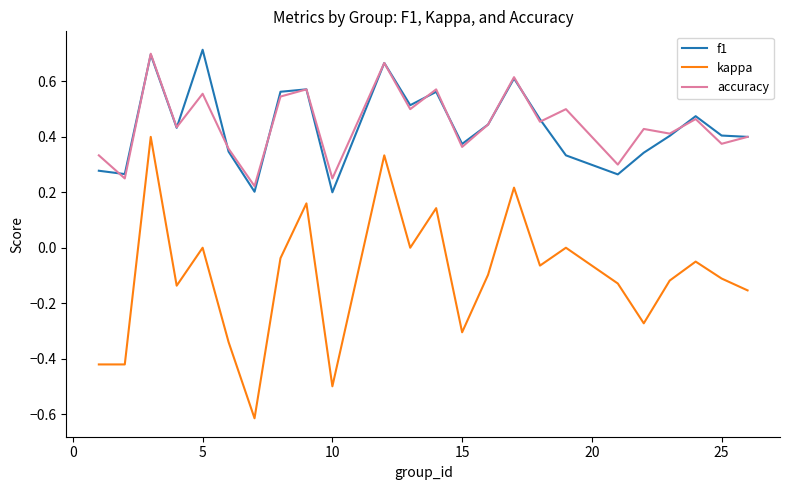

Which series has the largest range (max minus min)?

kappa